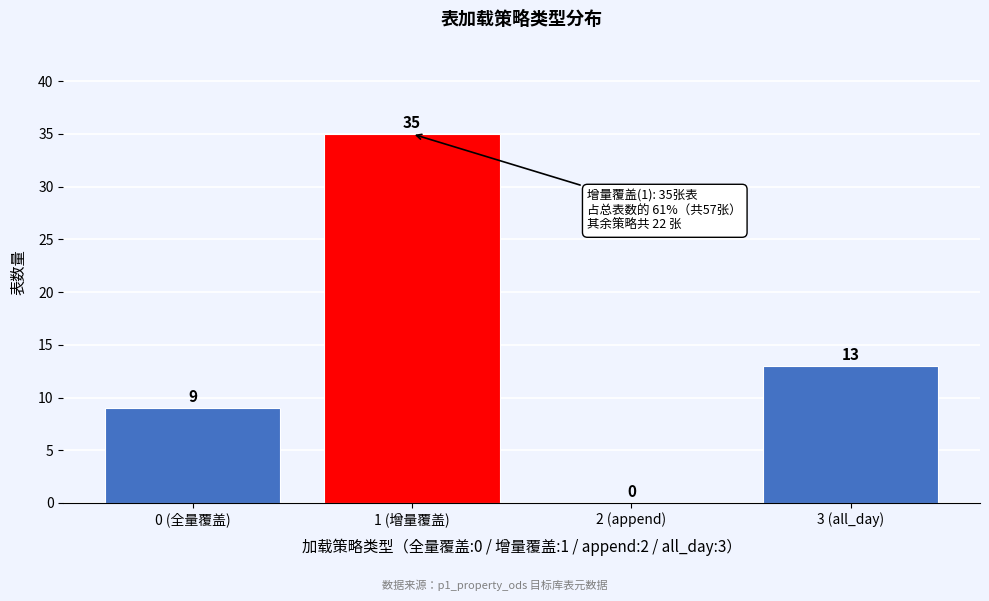

Reading right to left, what are all the values shown in this chart?

3 (all_day)=13	2 (append)=0	1 (增量覆盖)=35	0 (全量覆盖)=9